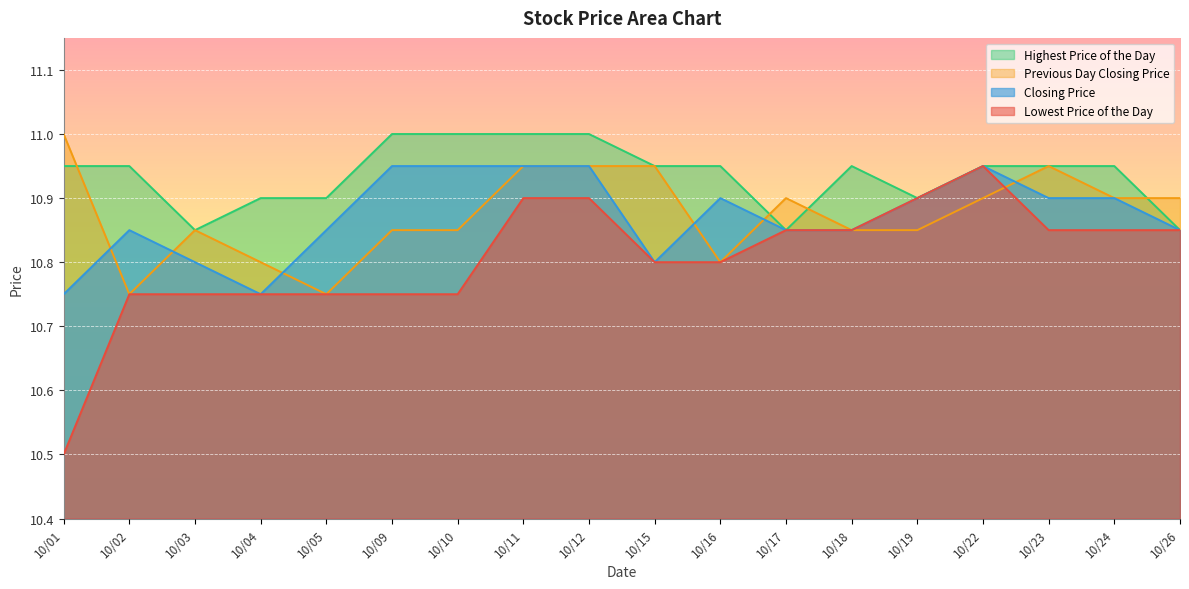

Which series has the largest total across all categories?

Highest Price of the Day